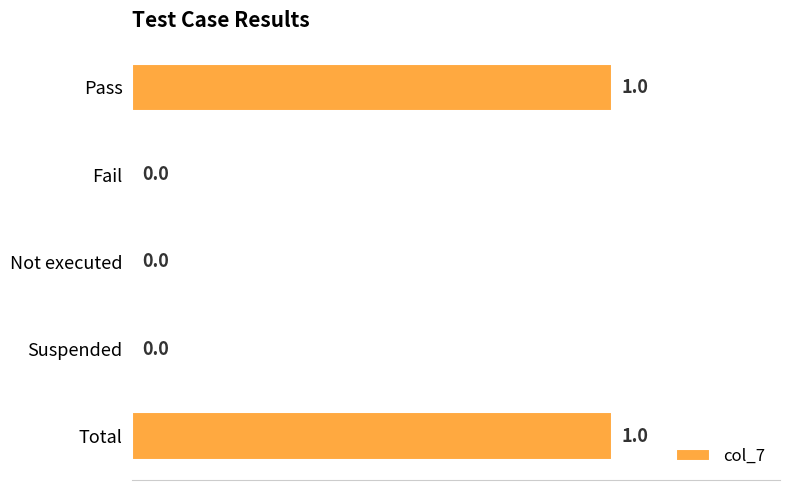

Which has a higher value, Fail or Total?

Total